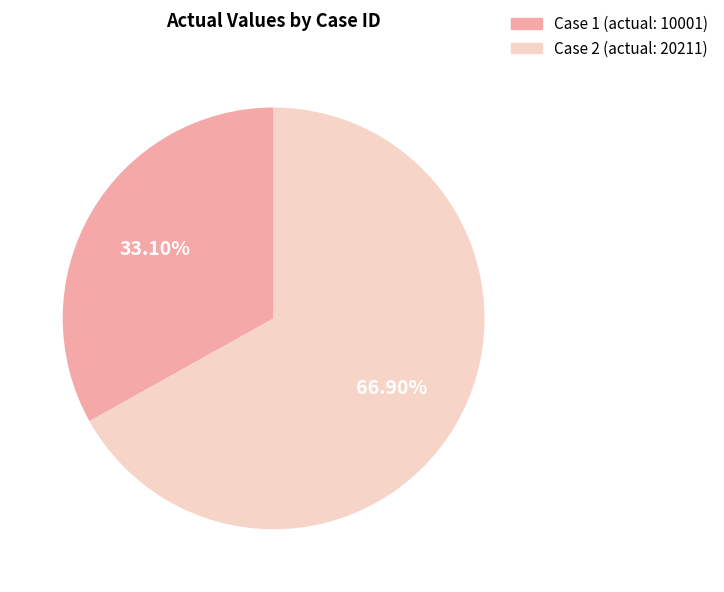

How many segments does this pie chart have?

2